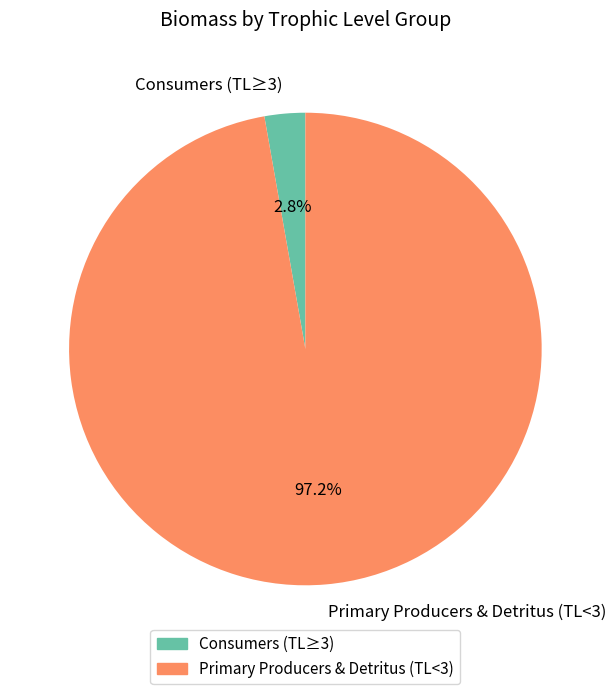

Rank the categories by value from highest to lowest.

Primary Producers & Detritus (TL<3), Consumers (TL≥3)